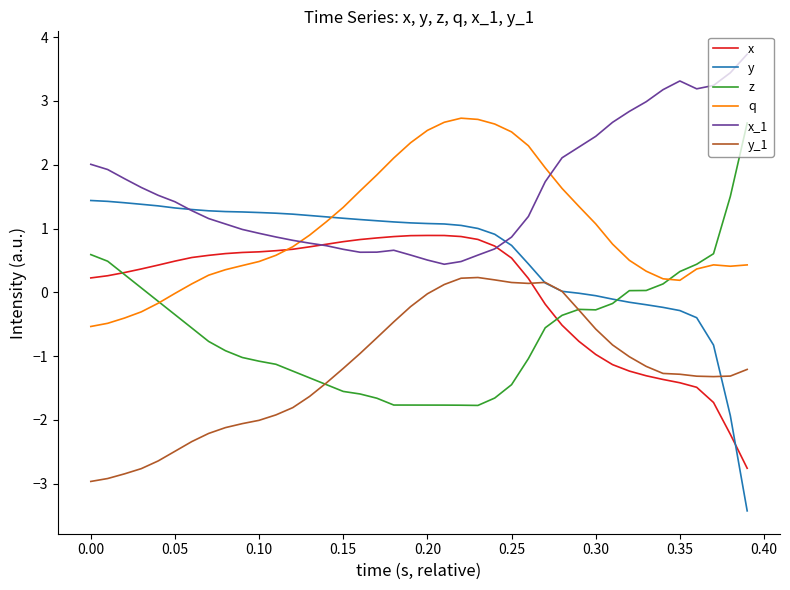

What is the minimum value shown in the chart?

-3.4